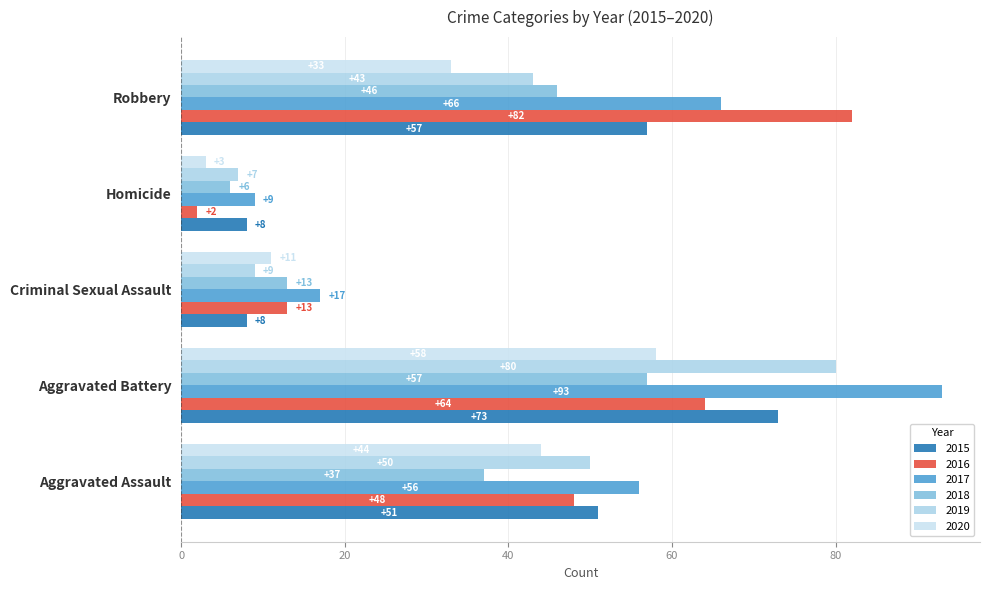

The 2018 series shows 20 at Robbery. True or false?

False